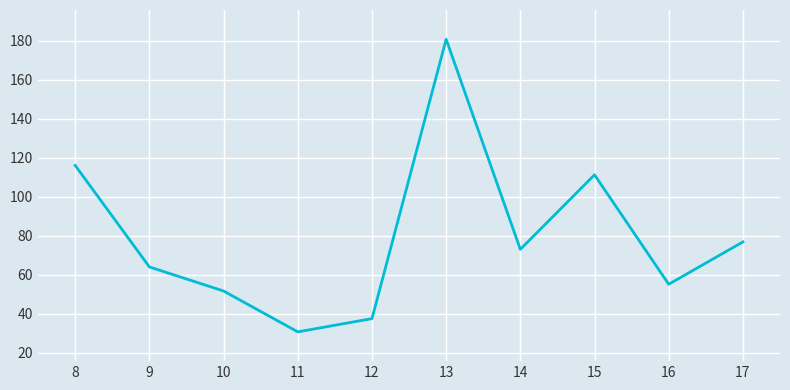

What is the difference between the maximum and minimum values?

149.9